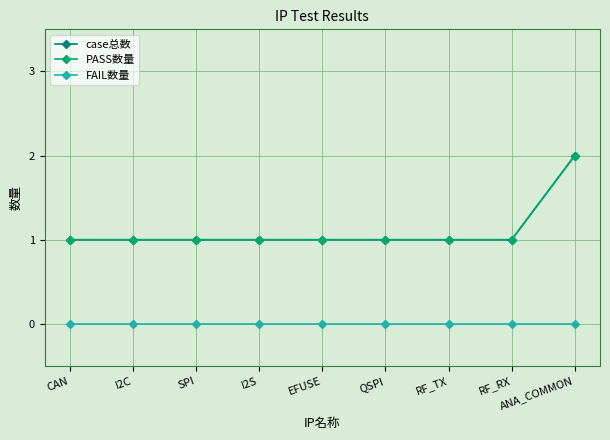

Reading left to right, extract all data points from this chart.

case总数: 1	1	1	1	1	1	1	1	2
PASS数量: 1	1	1	1	1	1	1	1	2
FAIL数量: 0	0	0	0	0	0	0	0	0